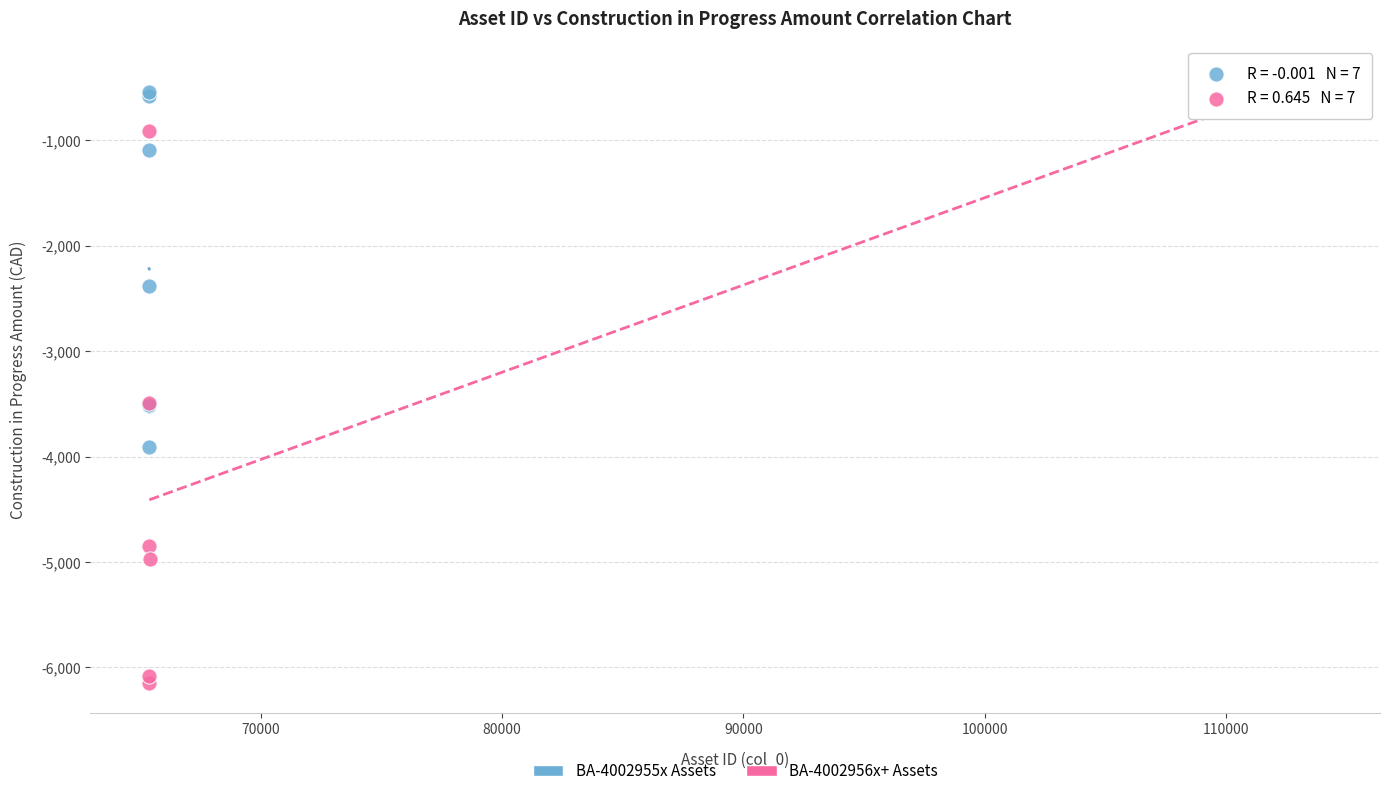

Which series has the widest spread of Y values?

BA-4002956x+ Assets